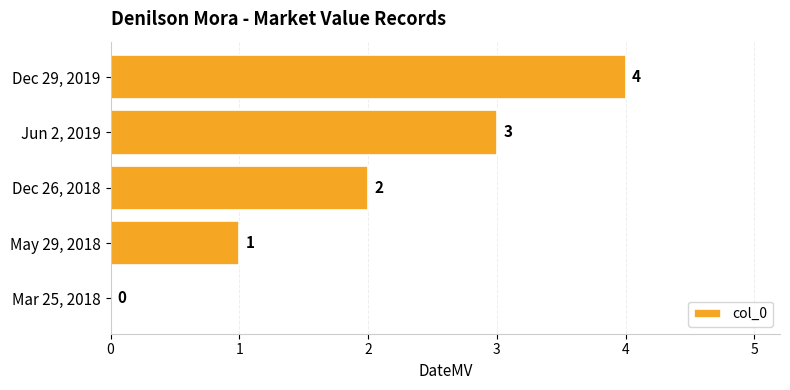

What is the sum of all values?

10